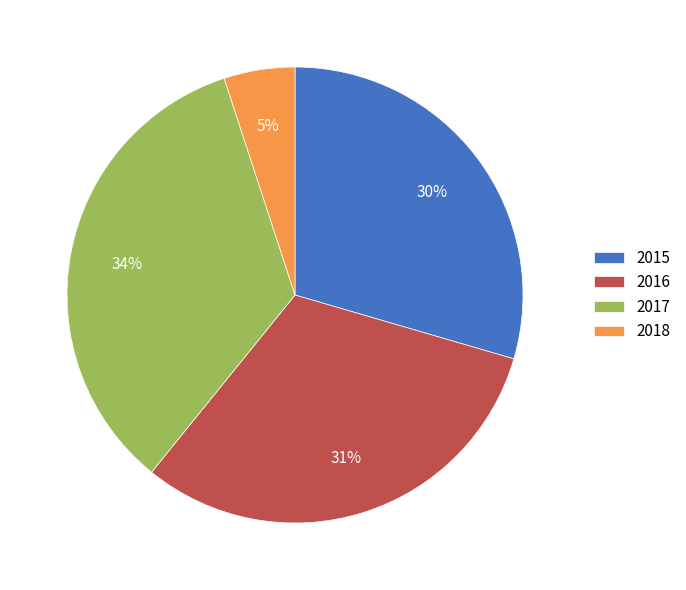

Do 2017 and 2018 together represent more than half of the pie?

No